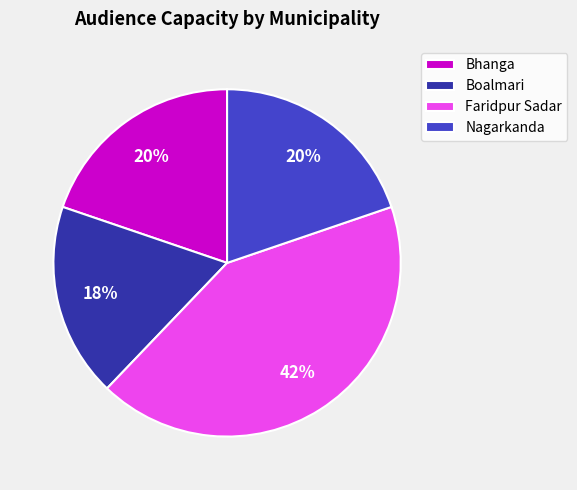

What percentage is the Nagarkanda slice, to the nearest percent?

20%